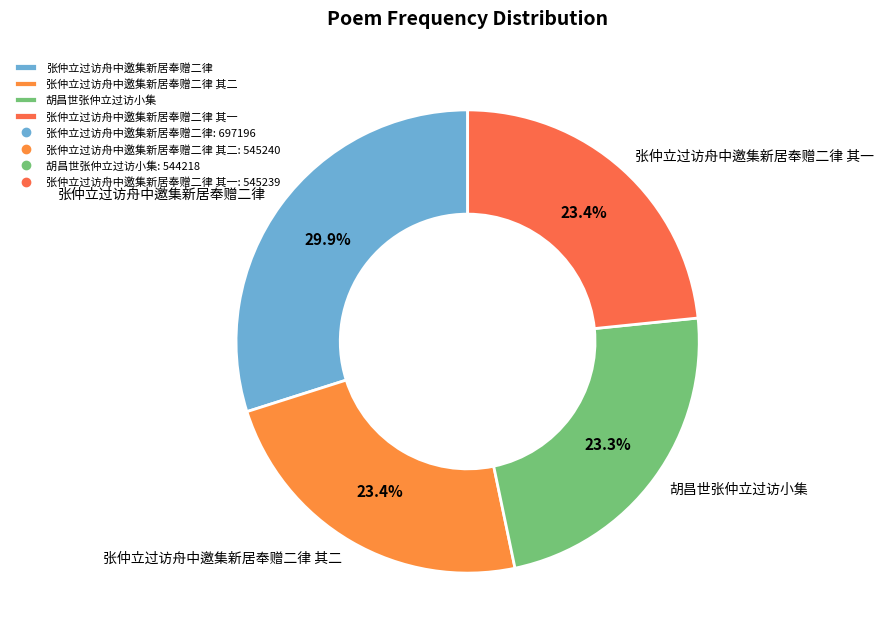

Which has a higher value, 张仲立过访舟中邀集新居奉赠二律 or 张仲立过访舟中邀集新居奉赠二律 其二?

张仲立过访舟中邀集新居奉赠二律